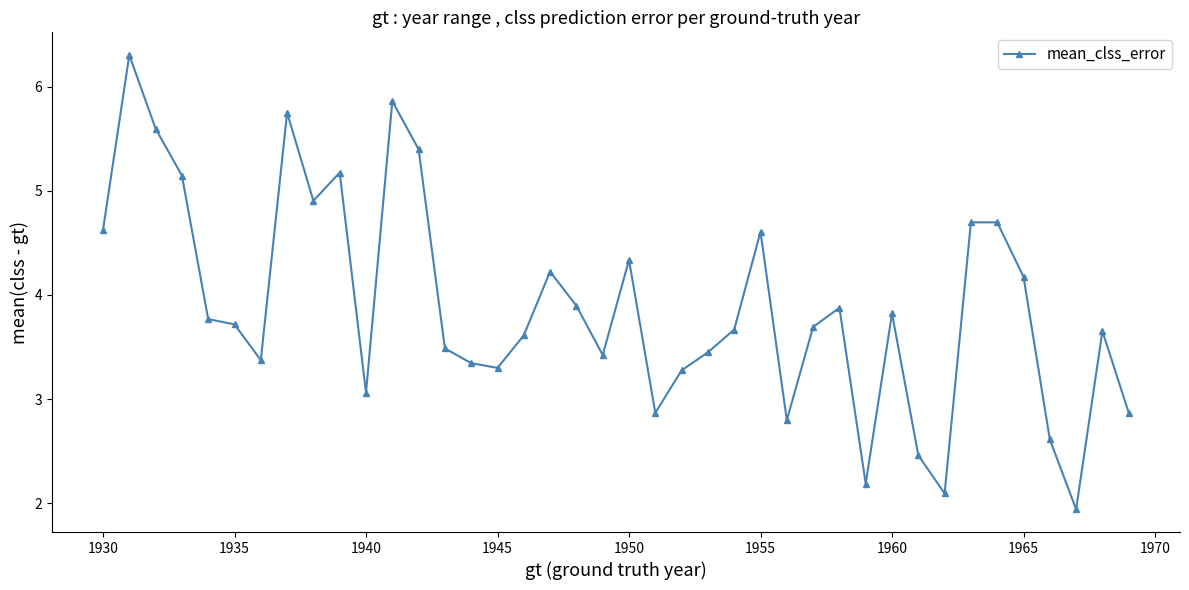

What is the minimum value shown in the chart?

1.9